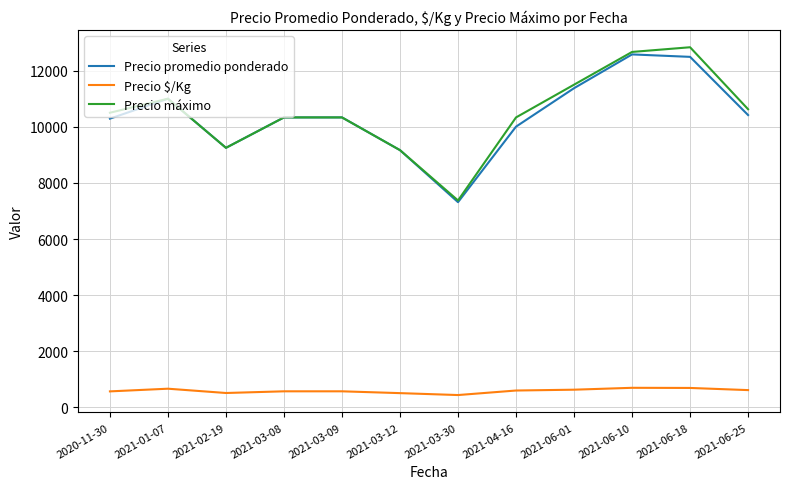

What is the smallest value displayed?

441.0